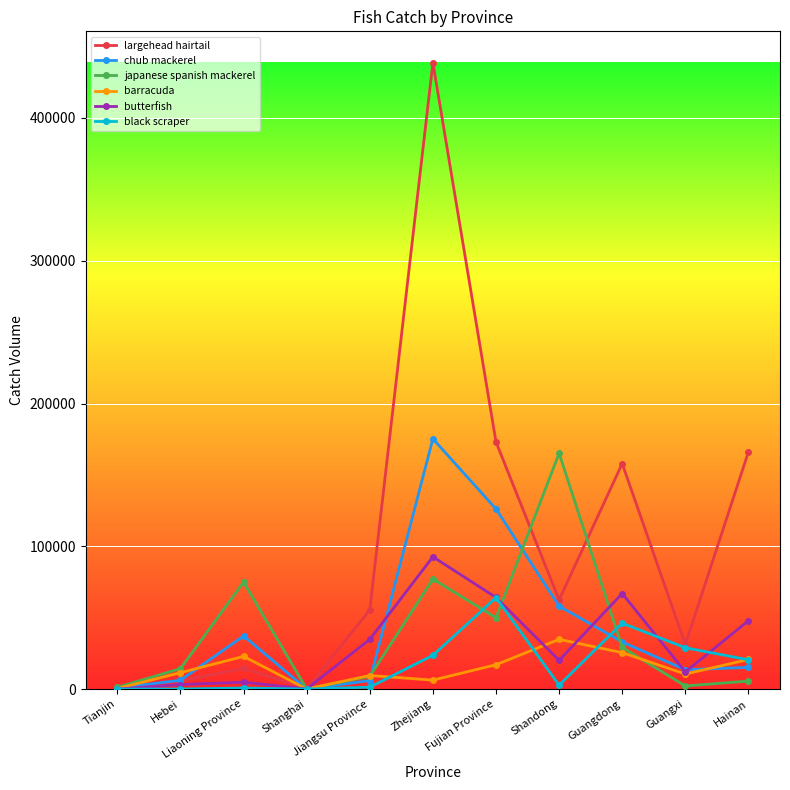

Is the value of japanese spanish mackerel at Fujian Province greater than the value of chub mackerel at Guangxi?

Yes